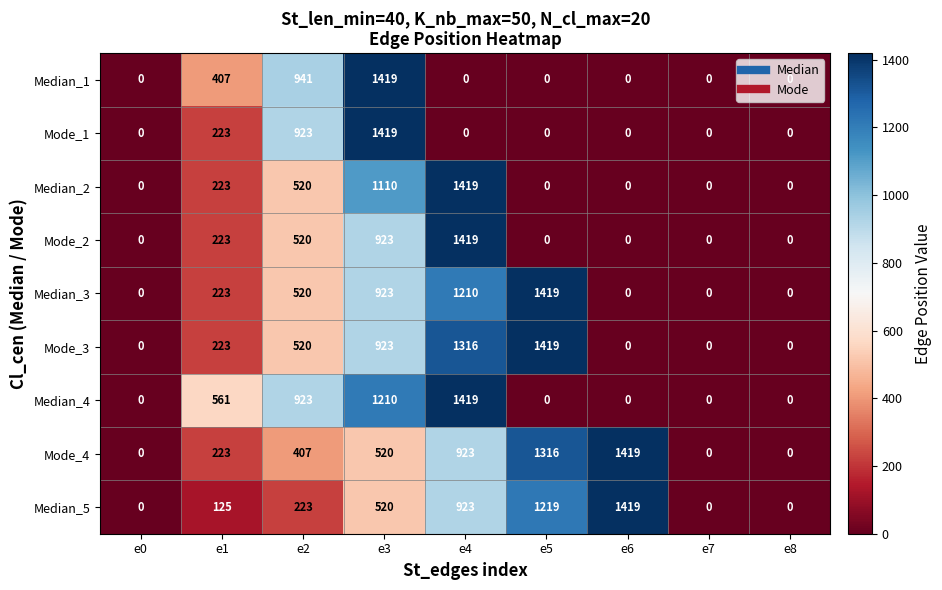

Where is Median_3 nearest to the value 709?

e2